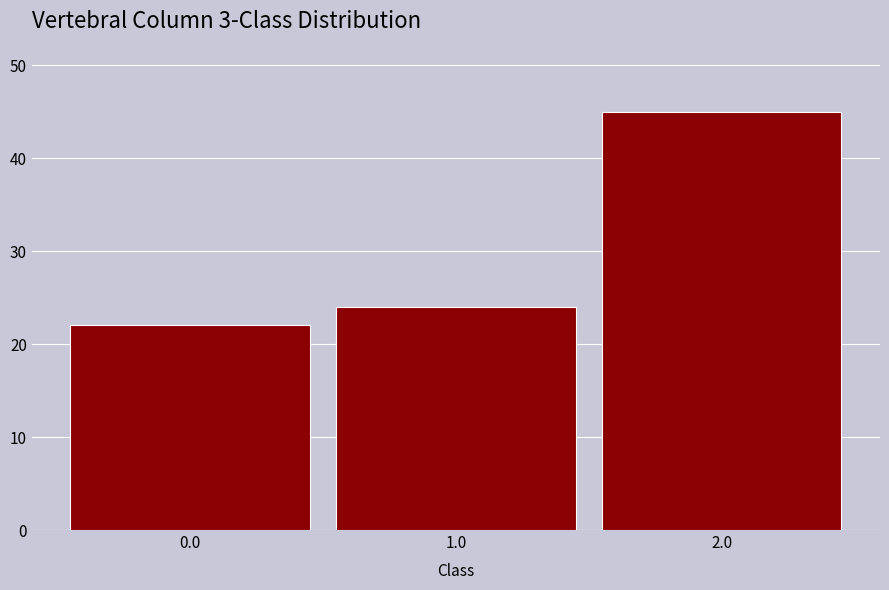

Which range on the x-axis has the tallest bar?

1.5 to 2.5